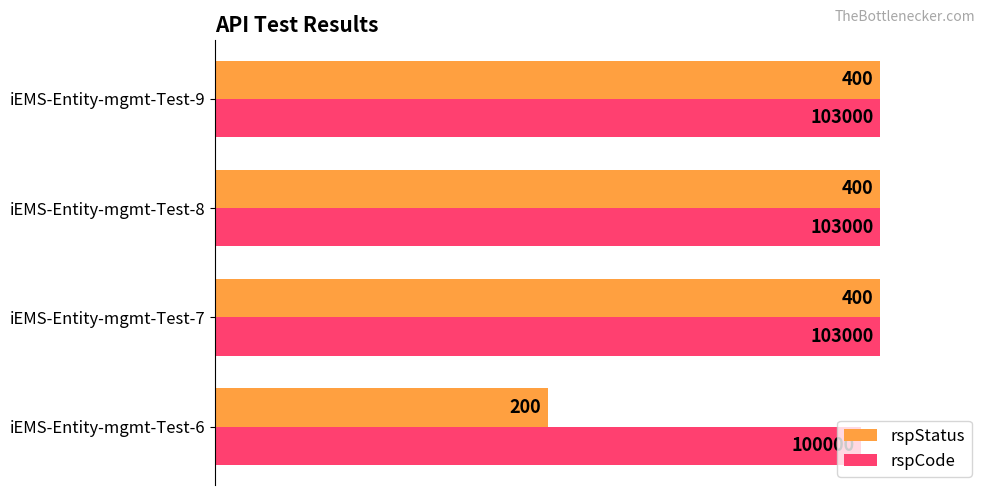

What are all the series names shown in the legend?

rspStatus, rspCode